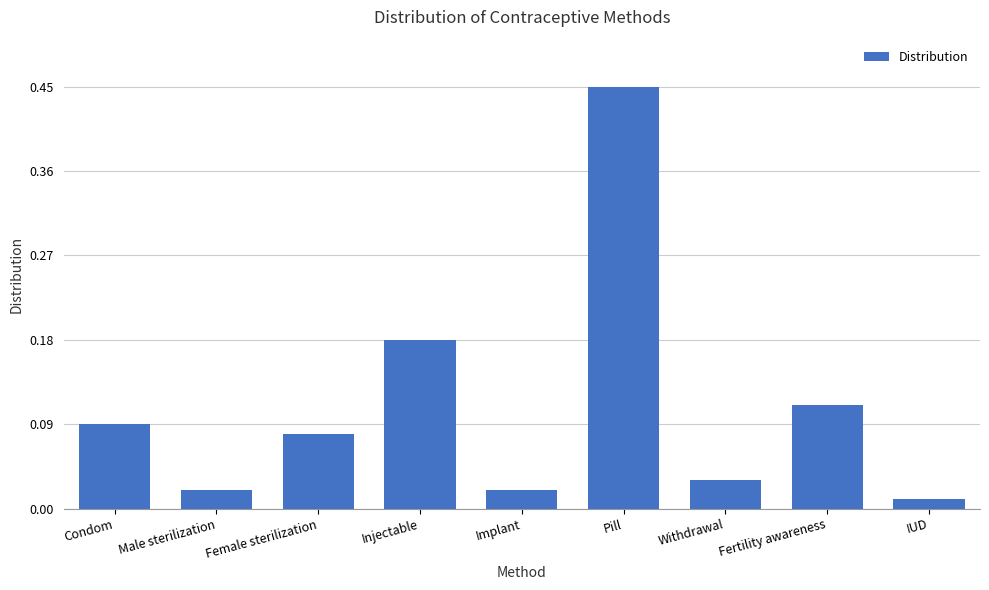

What is the sum of all values?

1.0